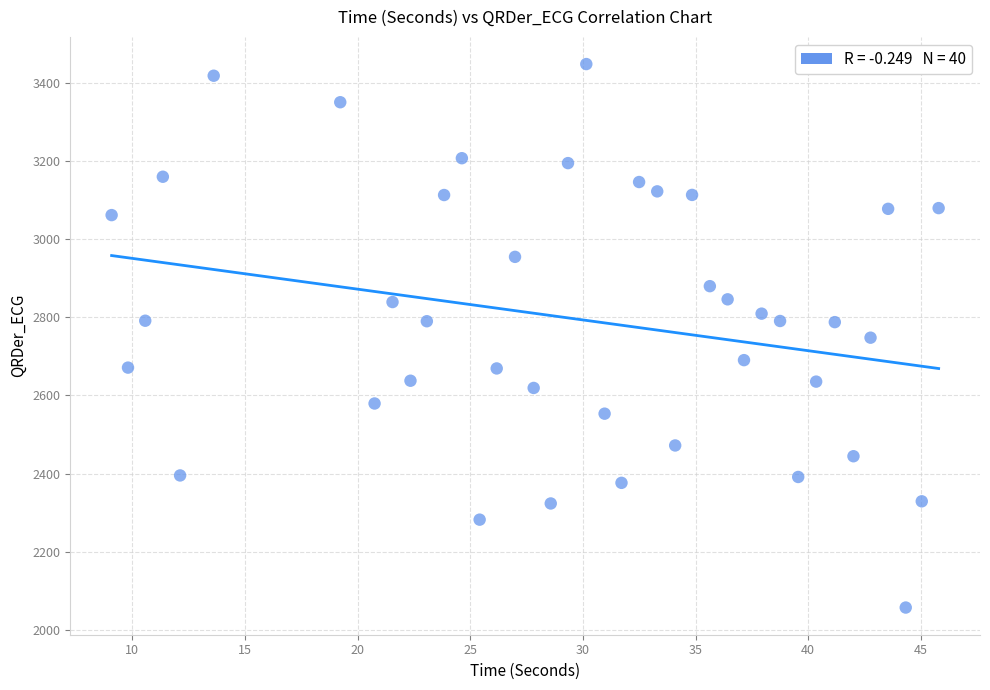

What is the range of X values (max minus min)?

36.7